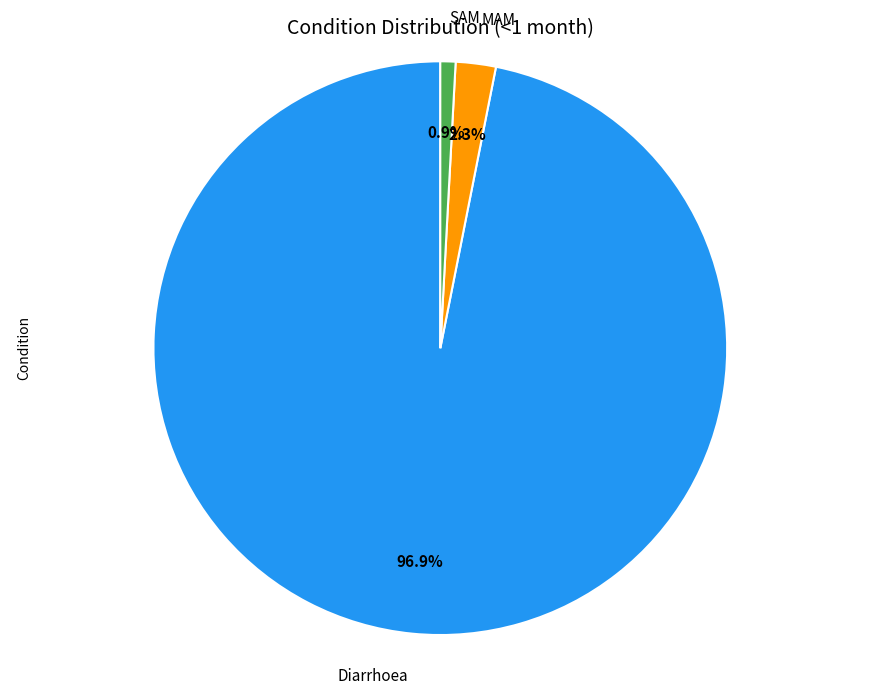

What percentage is the SAM slice, to the nearest percent?

1%